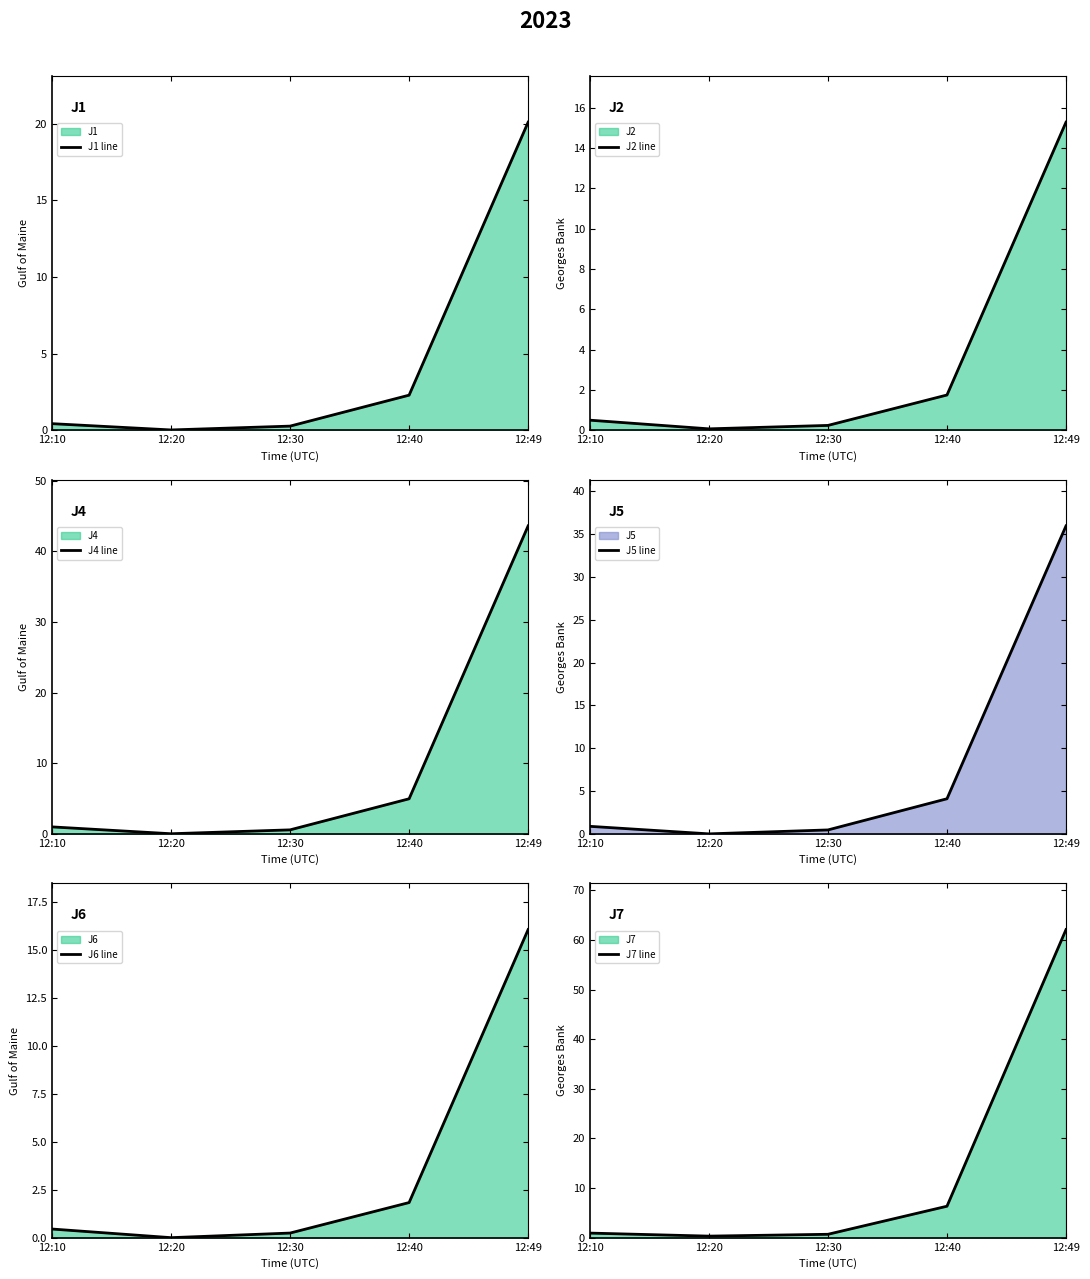

Rank the categories by J1 line value from lowest to highest.

12:20, 12:30, 12:10, 12:40, 12:49